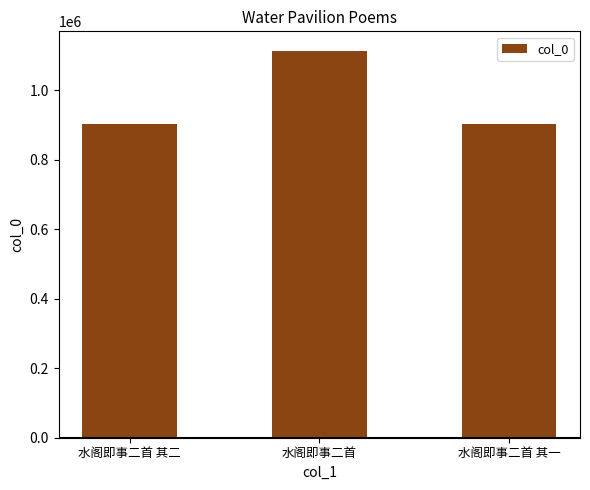

What is the value of the 2nd bar from the left?

1113523